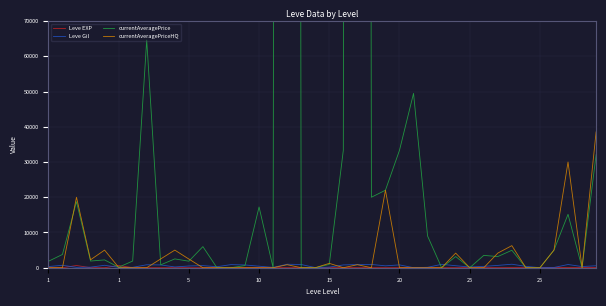

How many lines are shown in the chart?

4